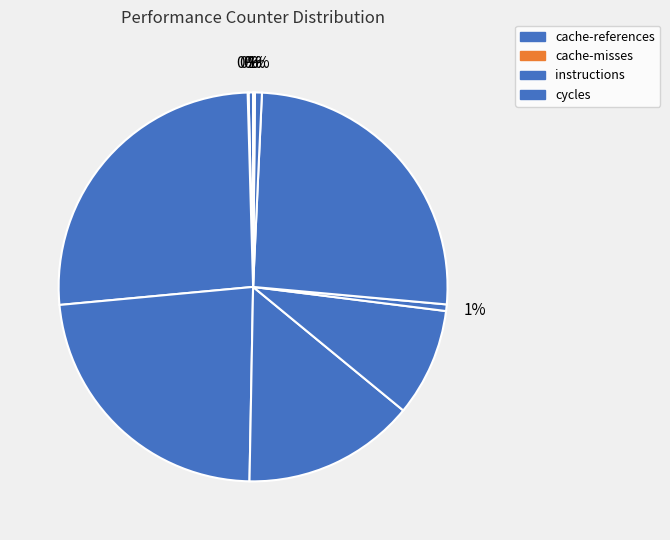

What is the smallest slice in the pie chart?

cache-misses